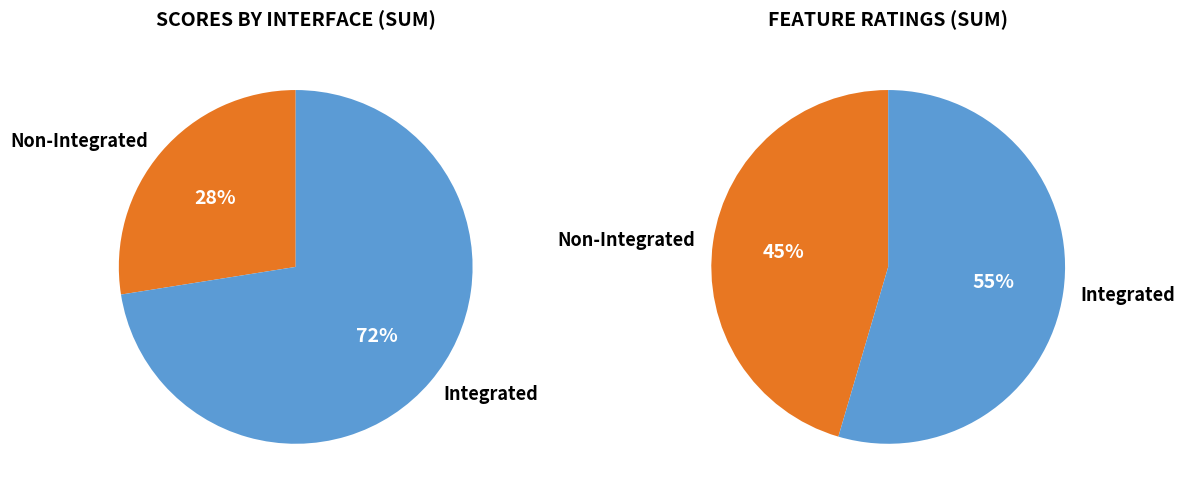

How many slices are in this pie chart?

4